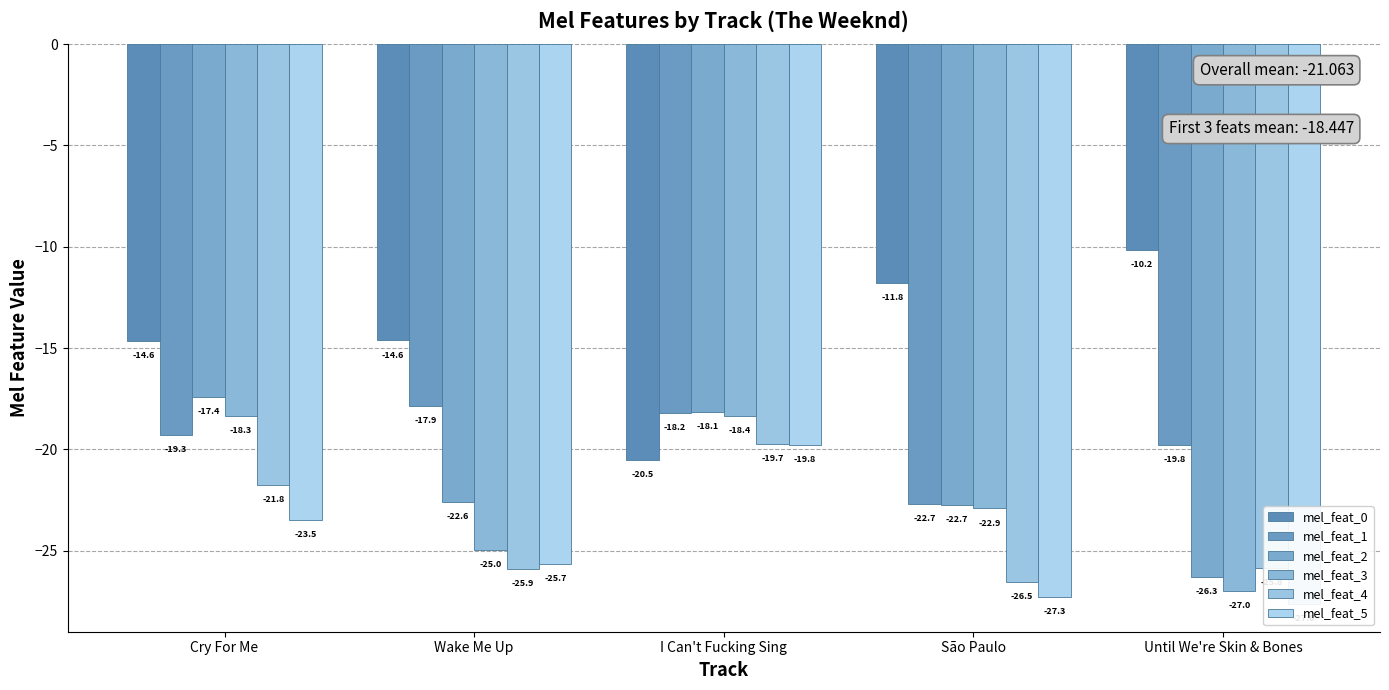

How many bars are there in total?

30